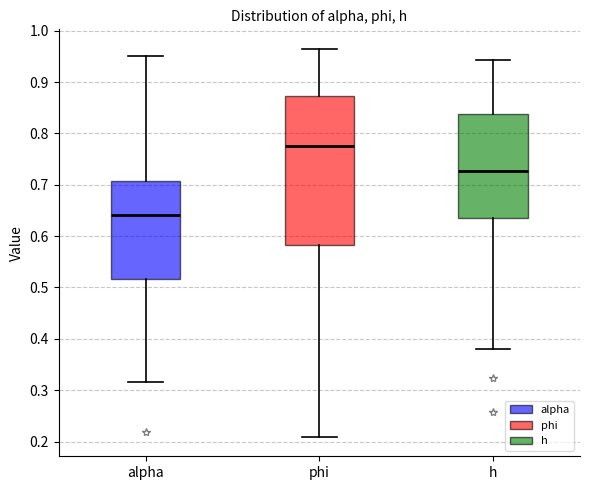

Where does the median line of the box for alpha sit on the y-axis? The values are not printed on the chart, so give them approximately, as read against the axis.

0.64